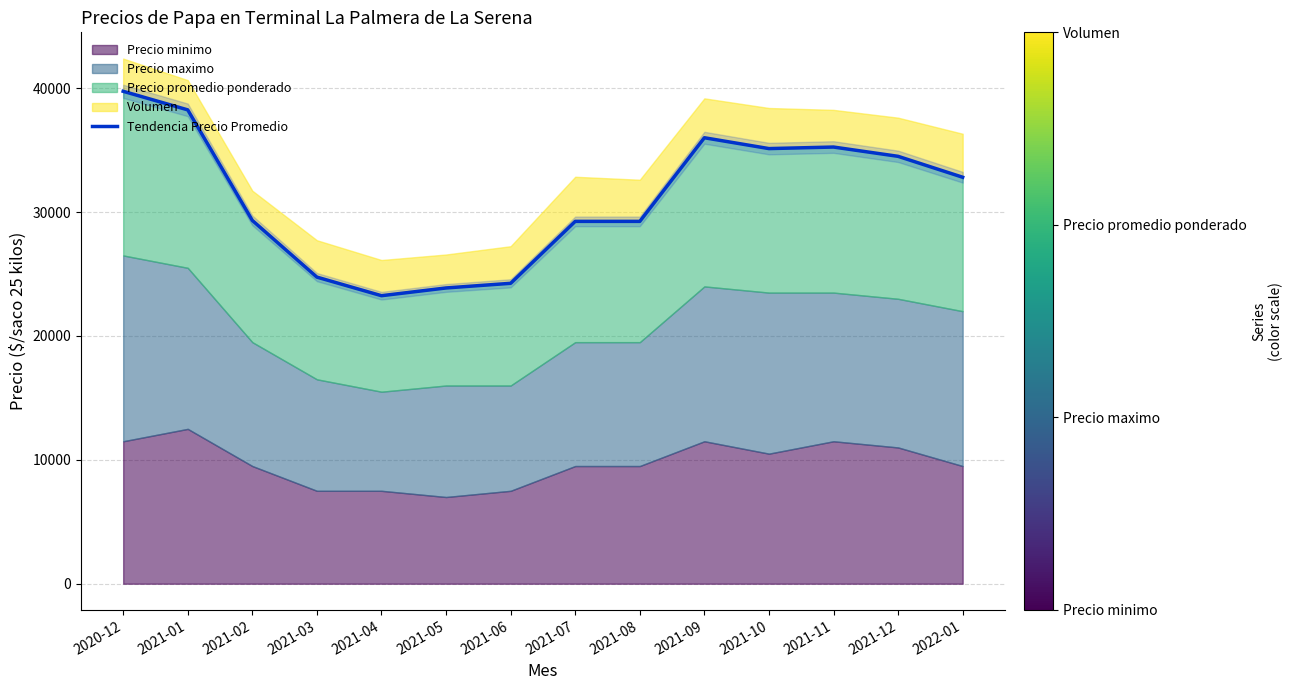

How many points are higher than both their immediate neighbors (excluding endpoints)?

2